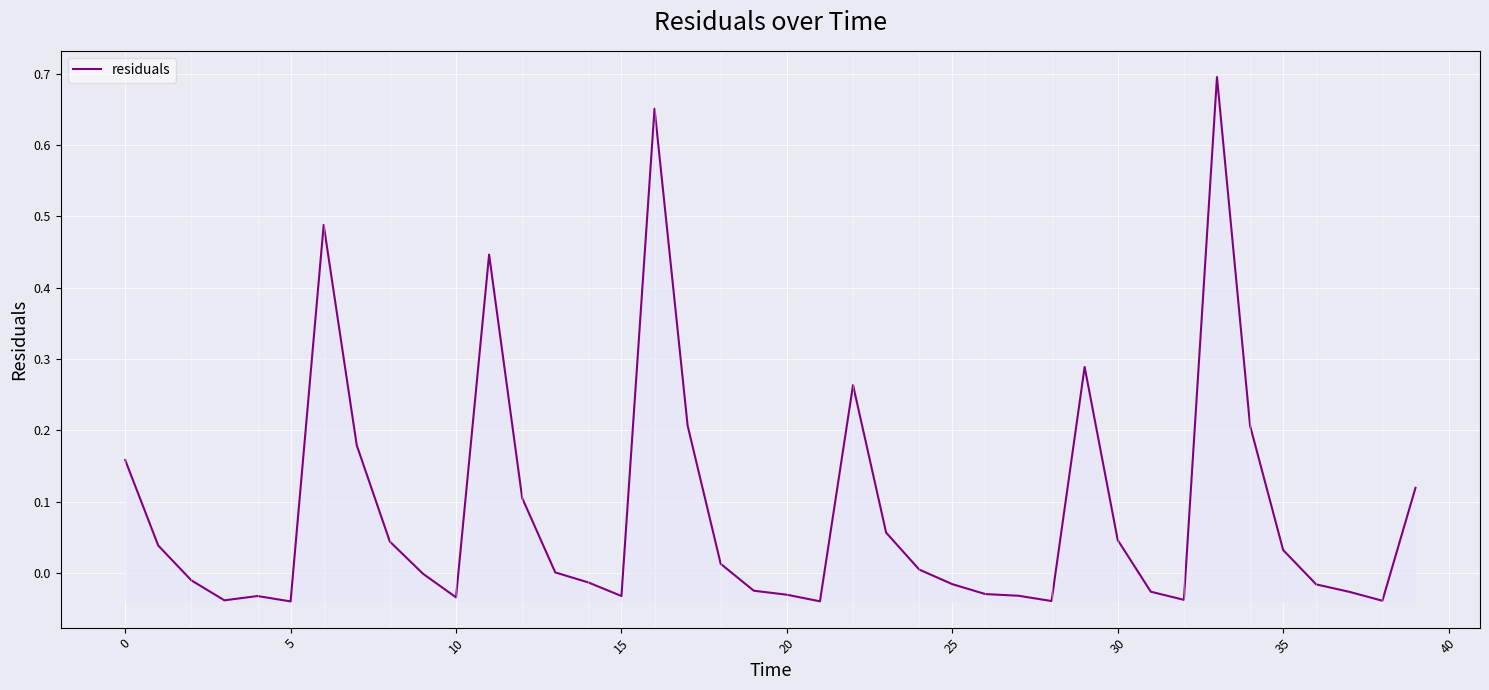

How many lines are shown in the chart?

1